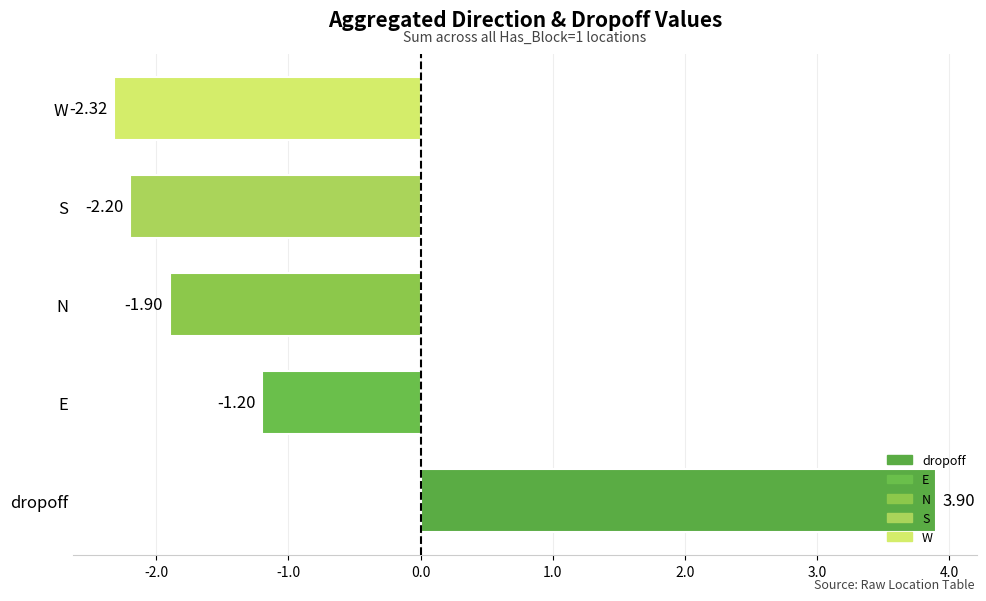

What is the total value across all series at (3,1)?

-0.3